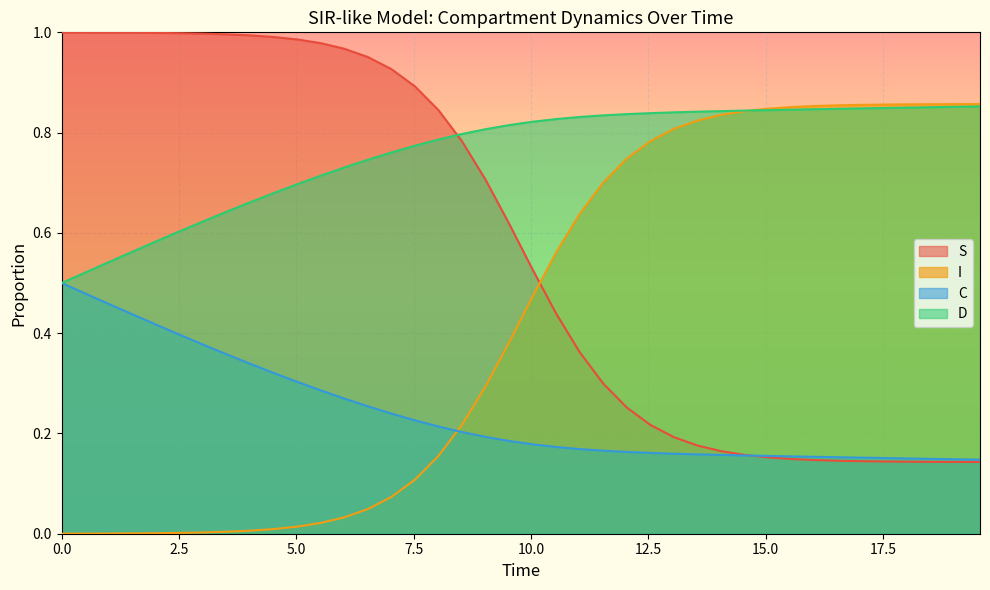

Which series has the largest total across all categories?

D